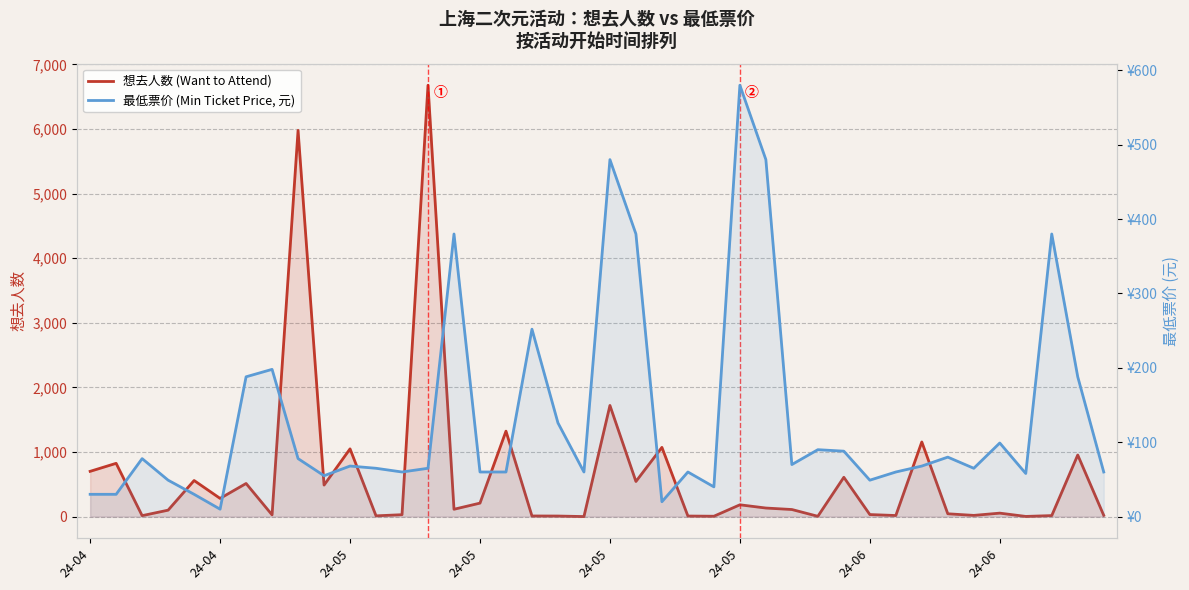

At which category is the sum across all series the highest?

13